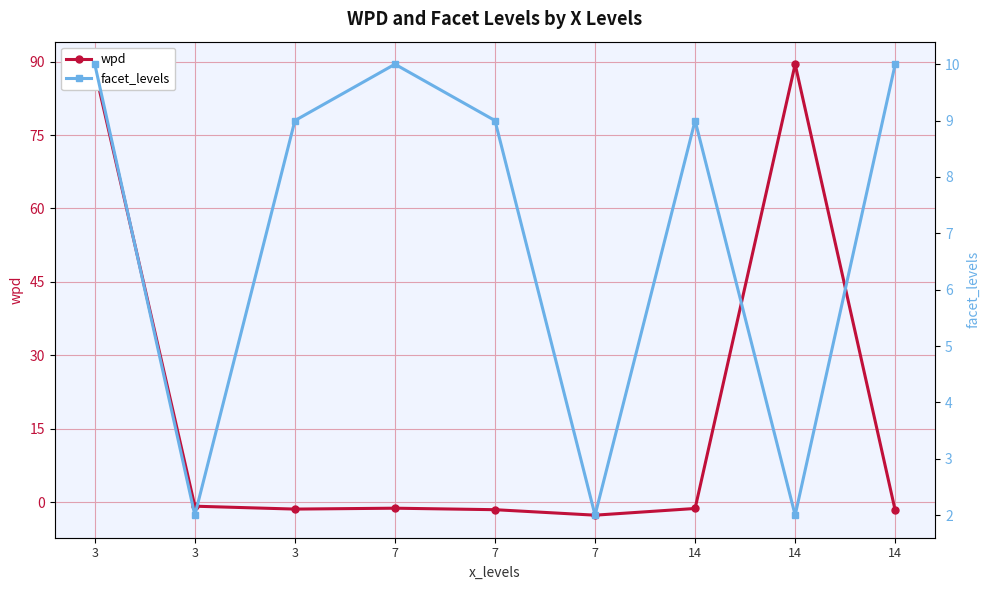

Which series has the largest total across all categories?

wpd